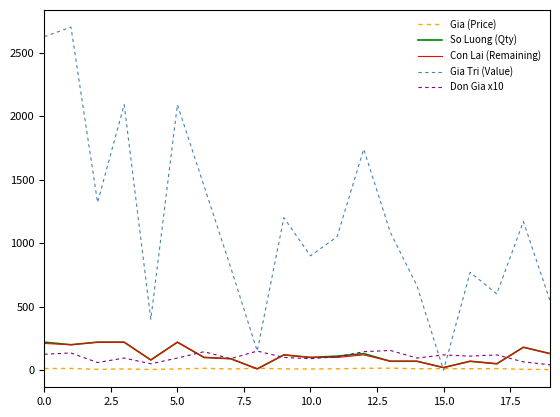

At how many categories does at least one series exceed 929?

11